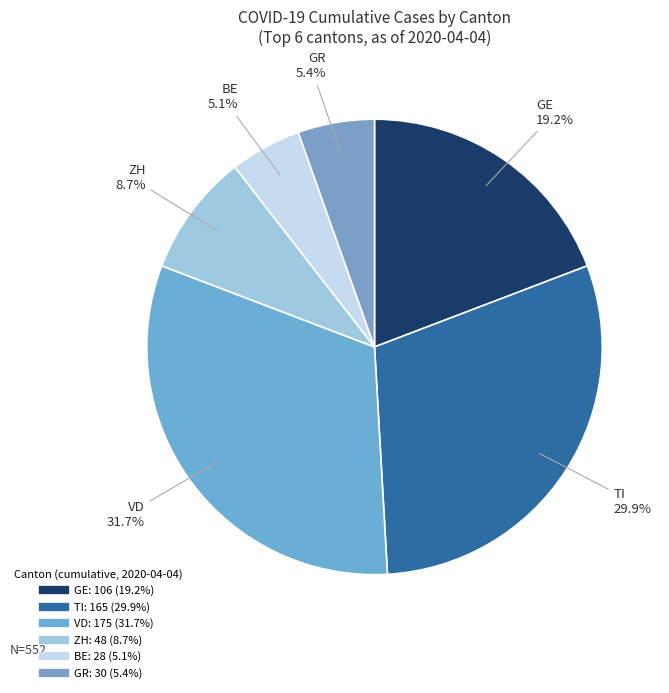

How many segments does this pie chart have?

6